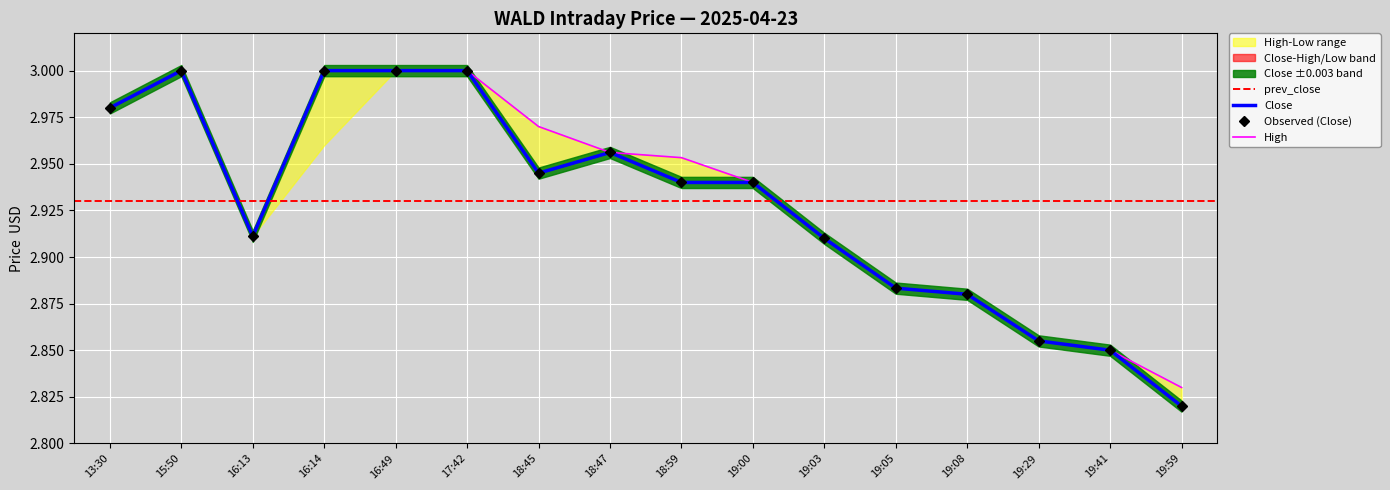

At 15:50, list the series in order from largest to smallest.

Close, High, Low